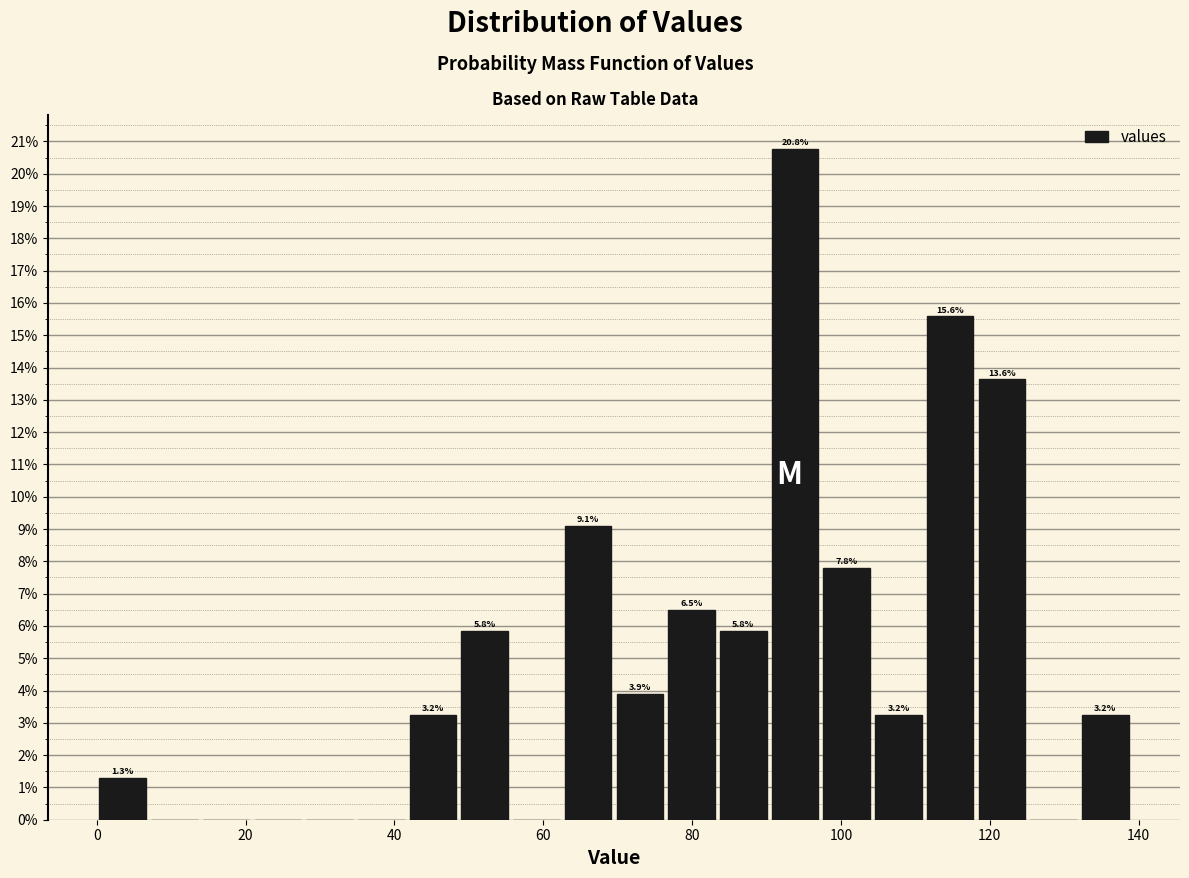

Read against the x-axis, roughly where is the centre of the tallest bar?

94